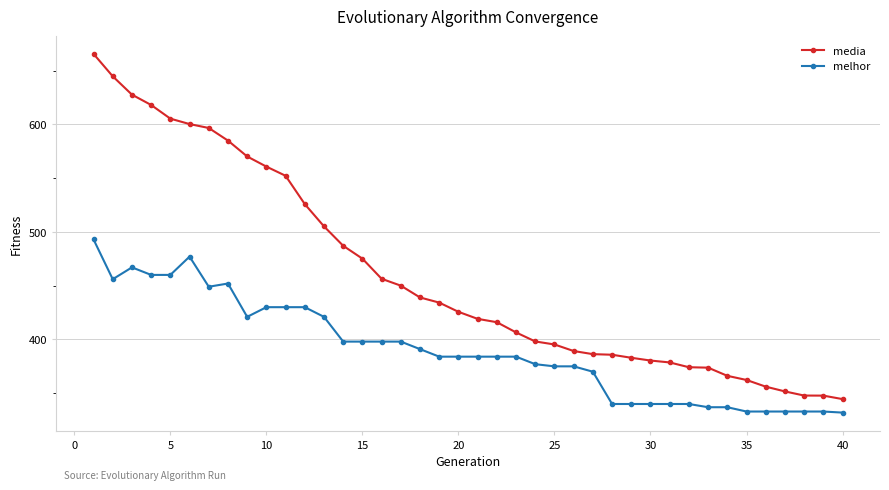

What is the highest value of the media series?

665.5